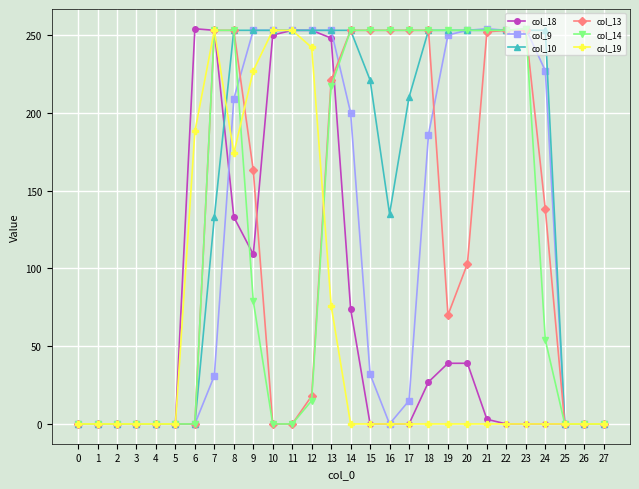

What is the value of the col_9 point at the 9th from the left?

209